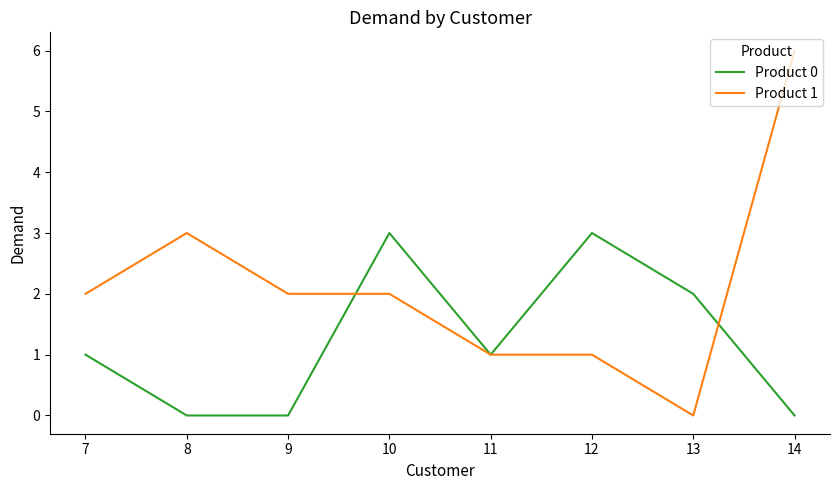

Which series has the largest total across all categories?

Product 1